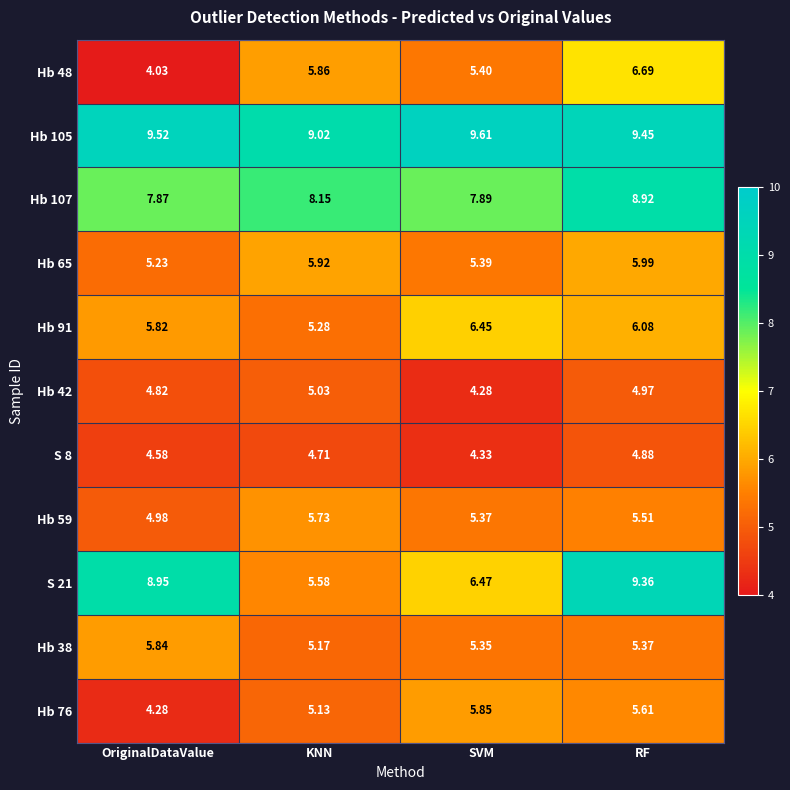

At which label is Hb 105 closest to 9?

KNN